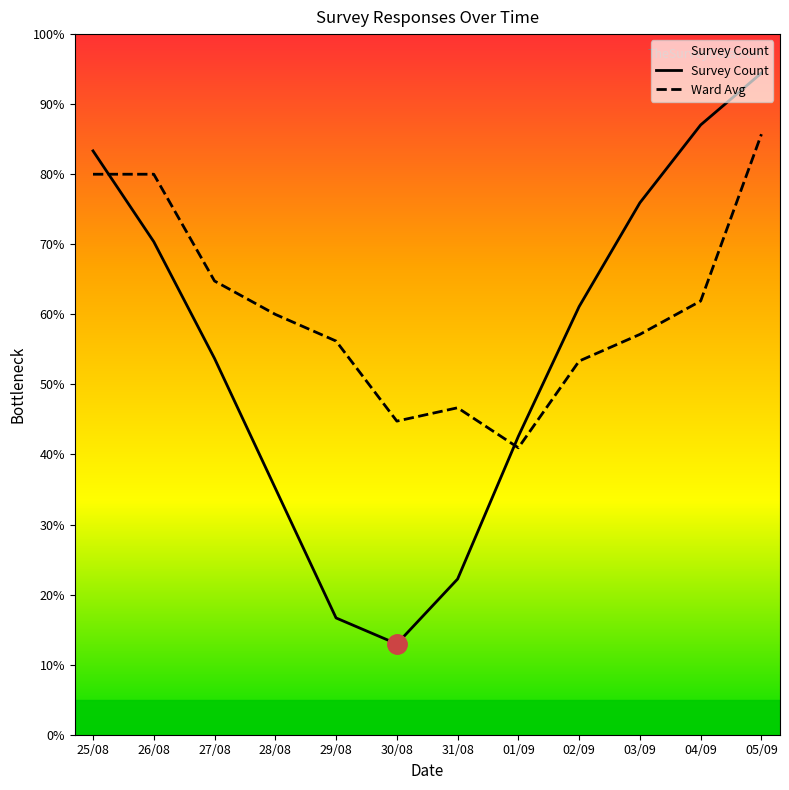

What is the difference between the second highest and second lowest values in the Survey Count series?

70.4